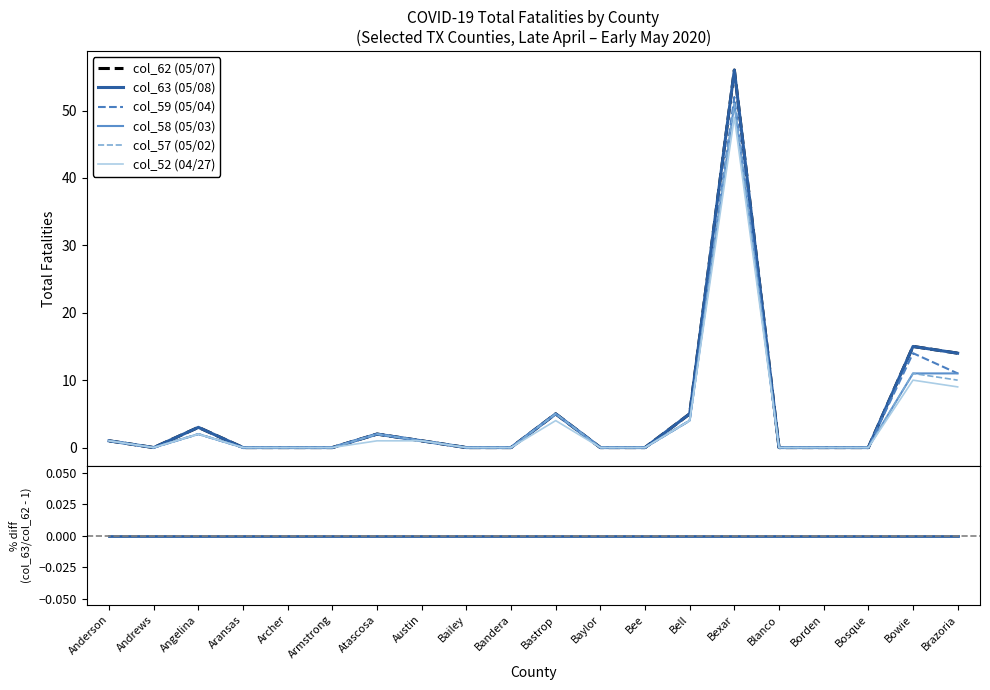

Where is the first local minimum for col_57 (05/02)?

Andrews